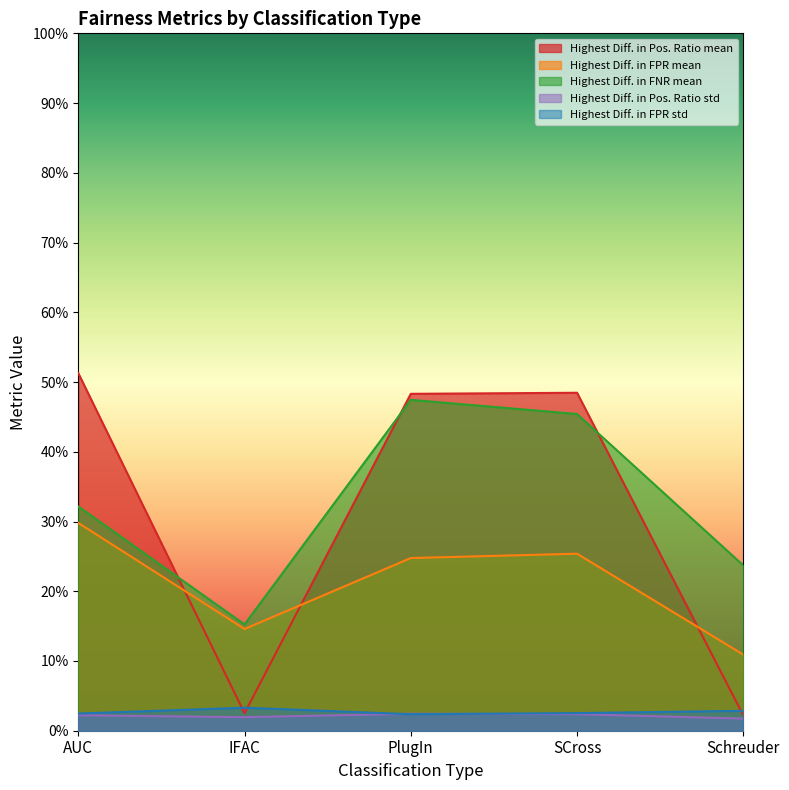

What is the label of the 2nd point from the right?

SCross